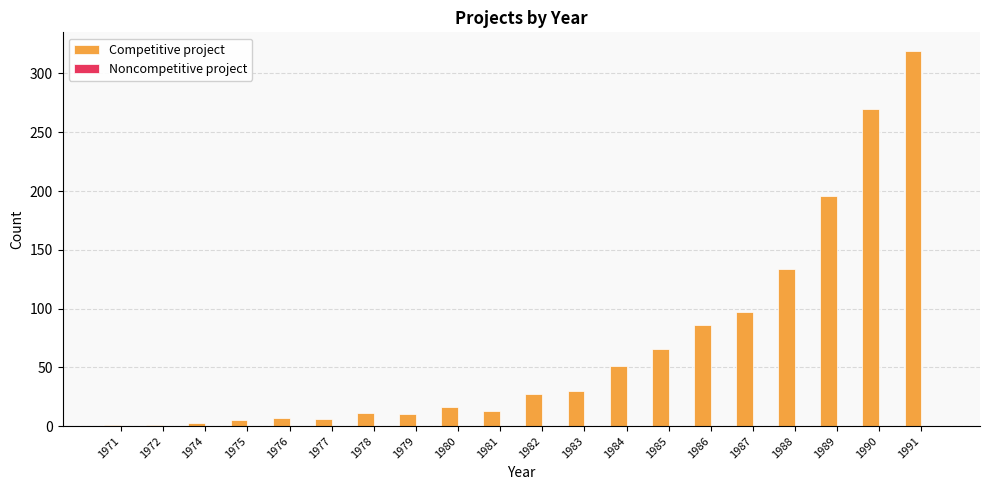

The chart shows a value of 86 at 1986. True or false?

True